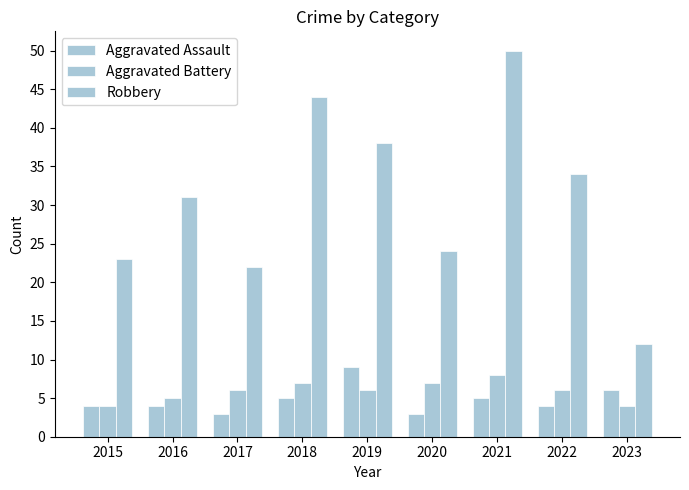

What is the difference between the maximum and minimum values in the Aggravated Assault series?

6